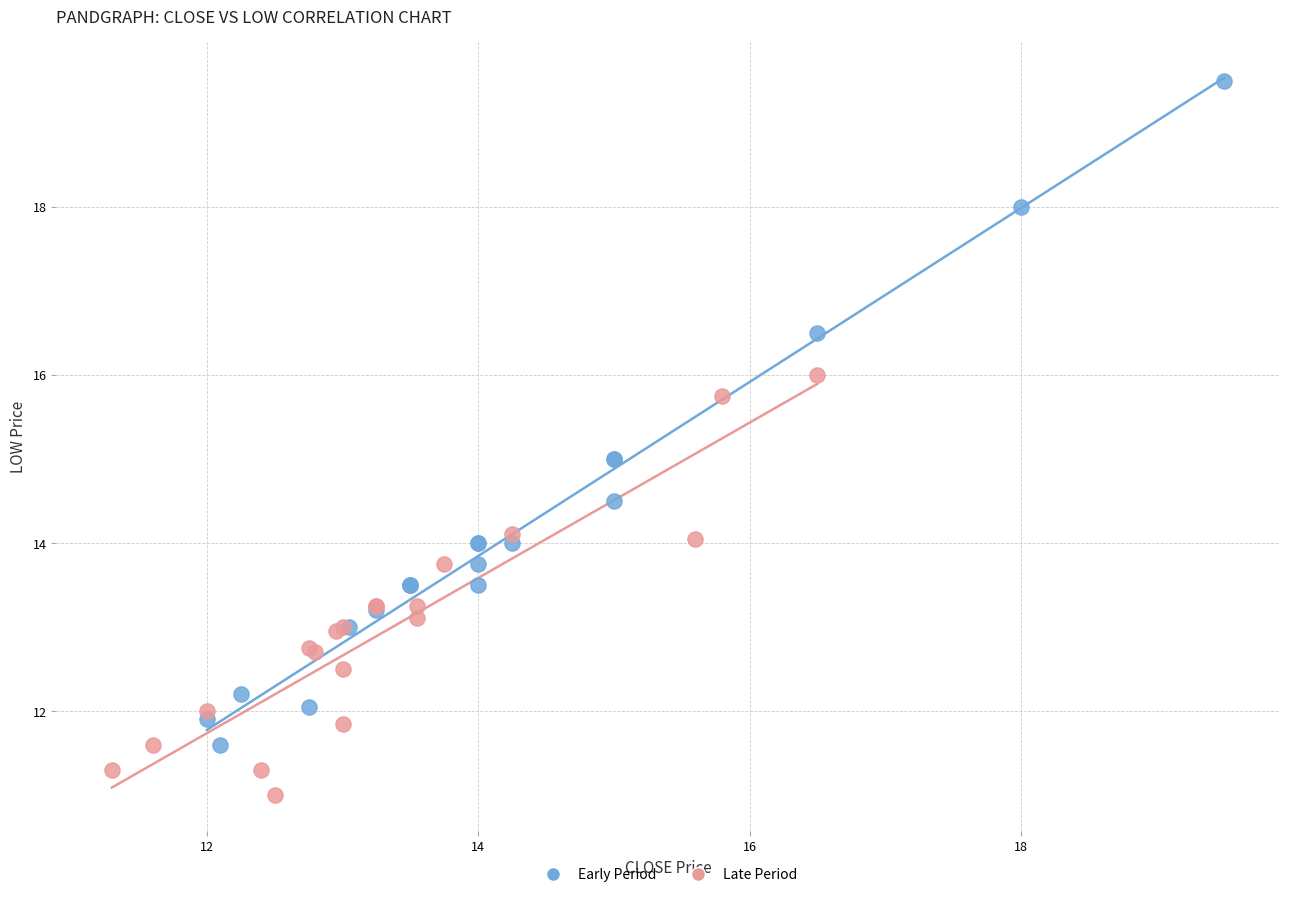

What are all the series names shown in the legend?

Early Period, Late Period